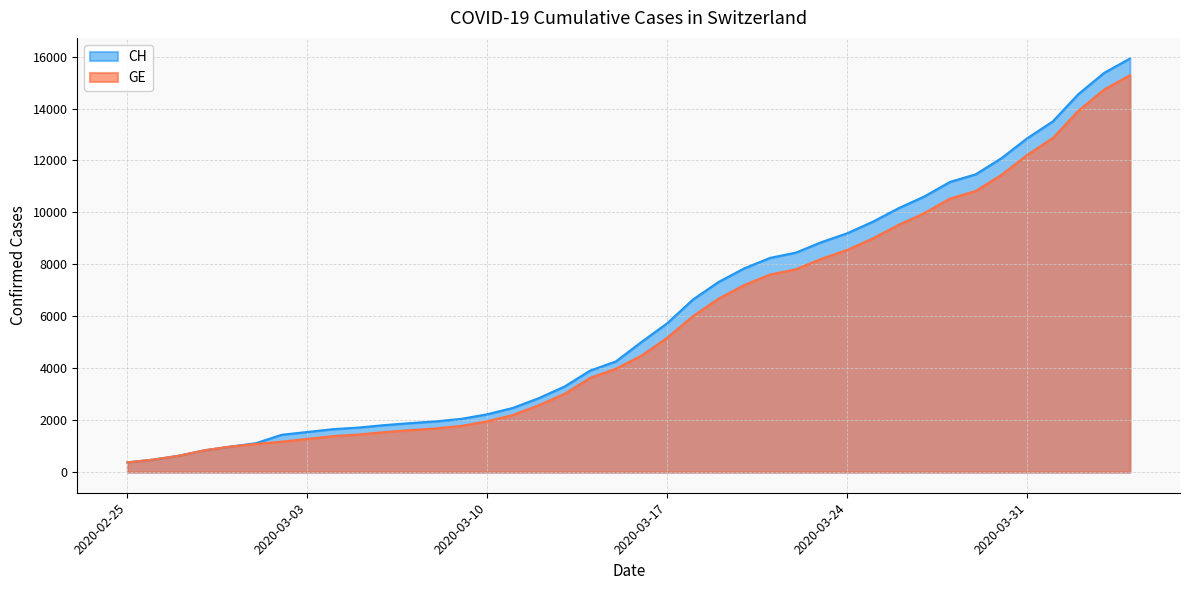

List the series in order of their peak value, lowest first.

GE, CH